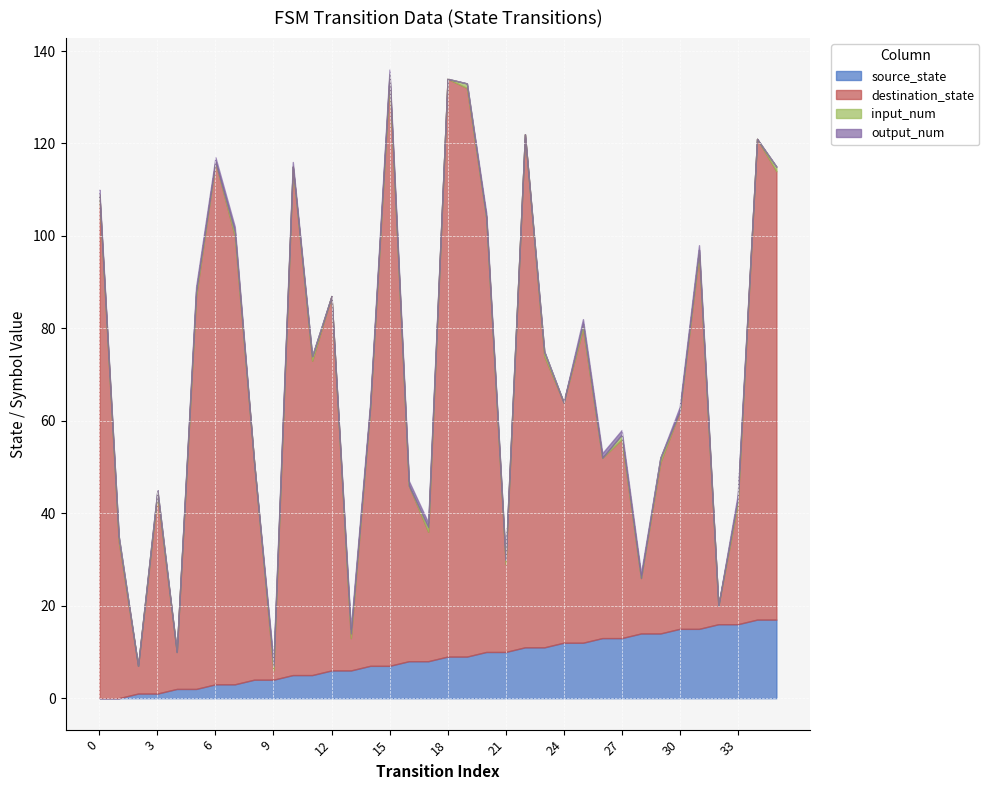

How many intersections are there between destination_state and source_state?

6